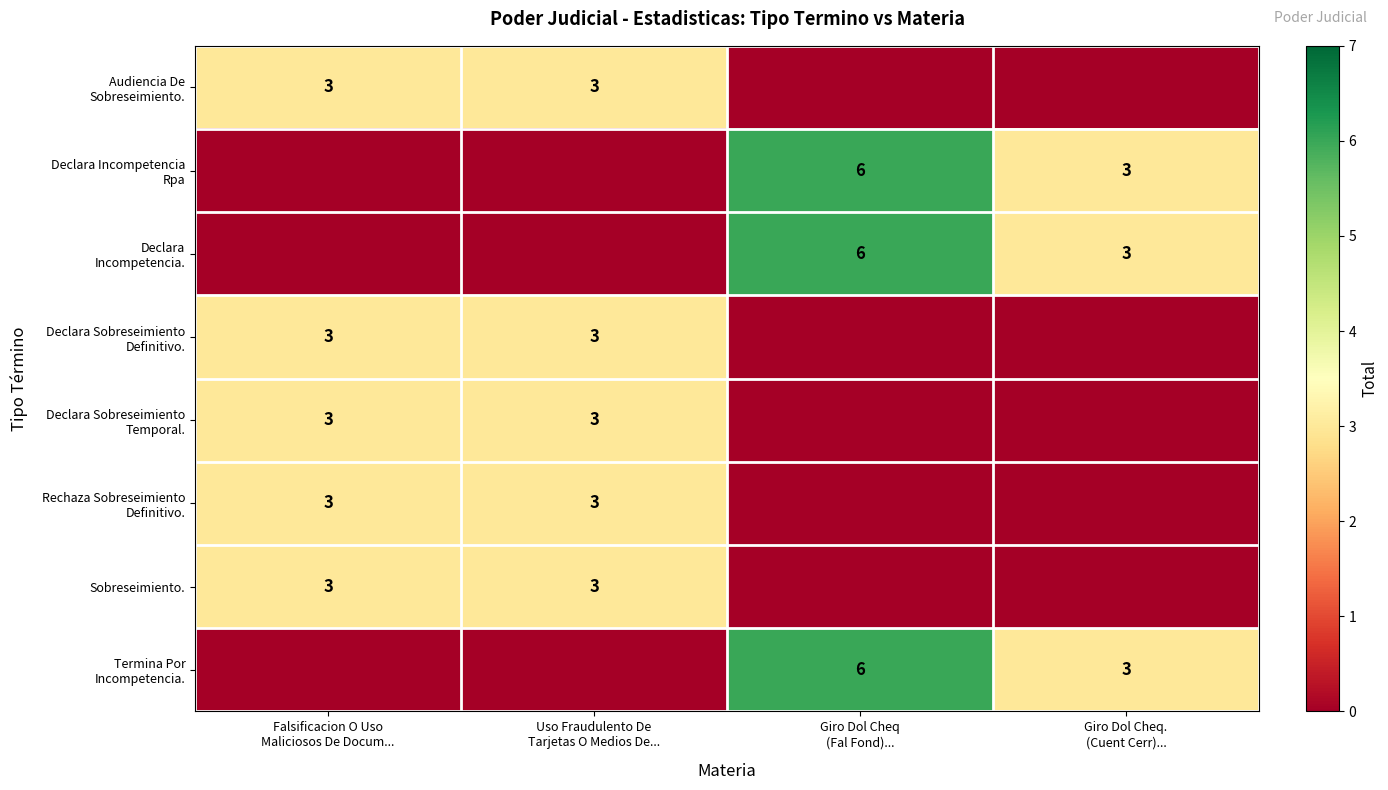

What is the sum of the Declara Sobreseimiento Temporal. values at Giro Dol Cheq (Fal Fond)... and Uso Fraudulento De Tarjetas O Medios De...?

3